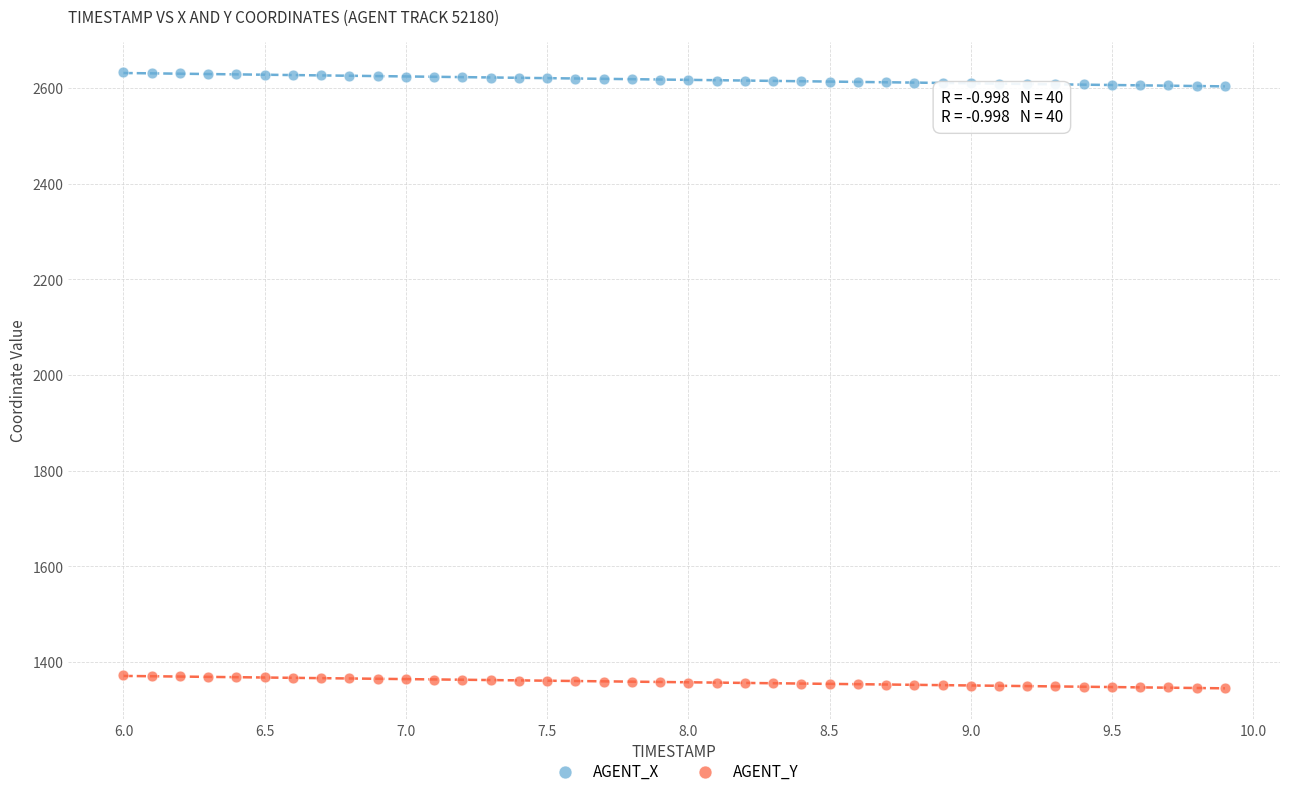

Across all data points, what is the range of Y values (max minus min)?

1285.8